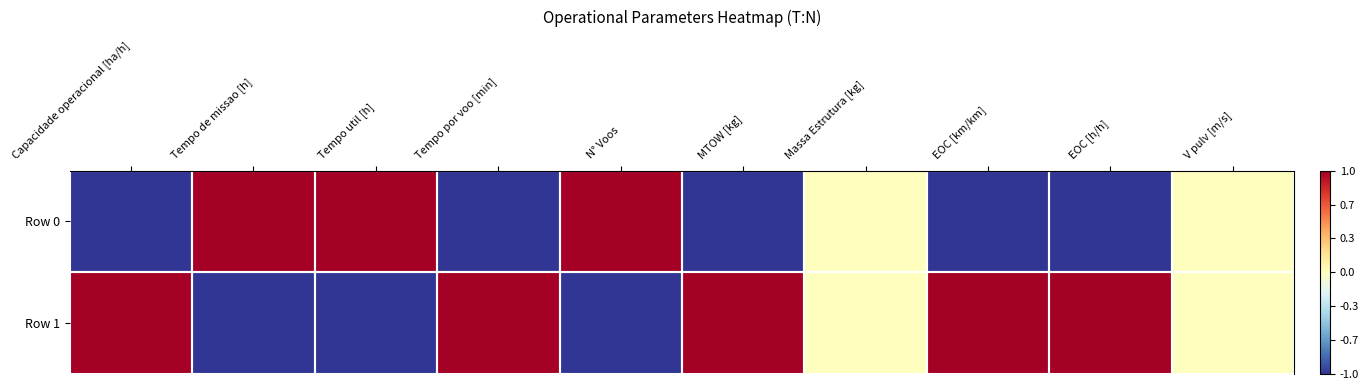

Reading left to right, list all the values displayed in this chart.

Row 0: Capacidade operacional [ha/h]=-1.0	Tempo de missao [h]=1.0	Tempo util [h]=1.0	Tempo por voo [min]=-1.0	N° Voos=1.0	MTOW [kg]=-1.0	Massa Estrutura [kg]=0.0	EOC [km/km]=-1.0	EOC [h/h]=-1.0	V pulv [m/s]=0.0
Row 1: Capacidade operacional [ha/h]=1.0	Tempo de missao [h]=-1.0	Tempo util [h]=-1.0	Tempo por voo [min]=1.0	N° Voos=-1.0	MTOW [kg]=1.0	Massa Estrutura [kg]=0.0	EOC [km/km]=1.0	EOC [h/h]=1.0	V pulv [m/s]=0.0